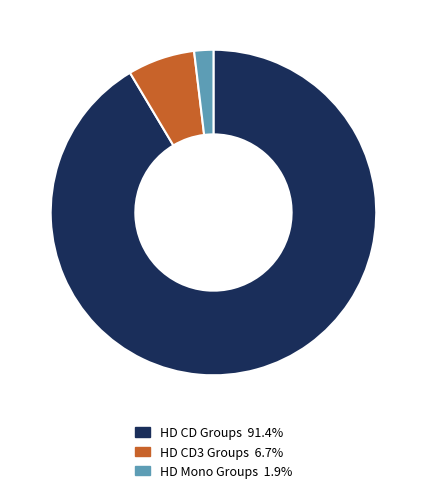

Combined, do HD Mono Groups 1.9% and HD CD Groups 91.4% account for over 50%?

Yes